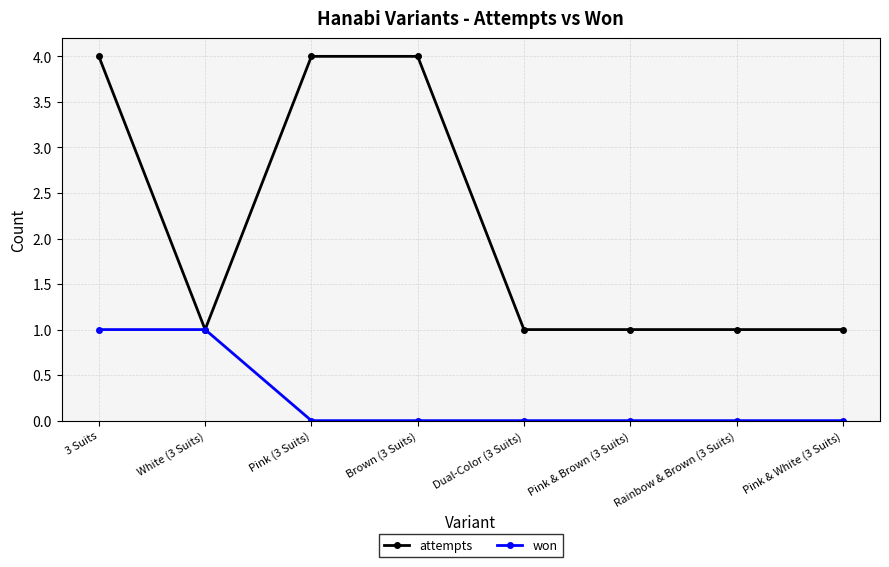

What is the difference between the highest and lowest values at Pink (3 Suits)?

4